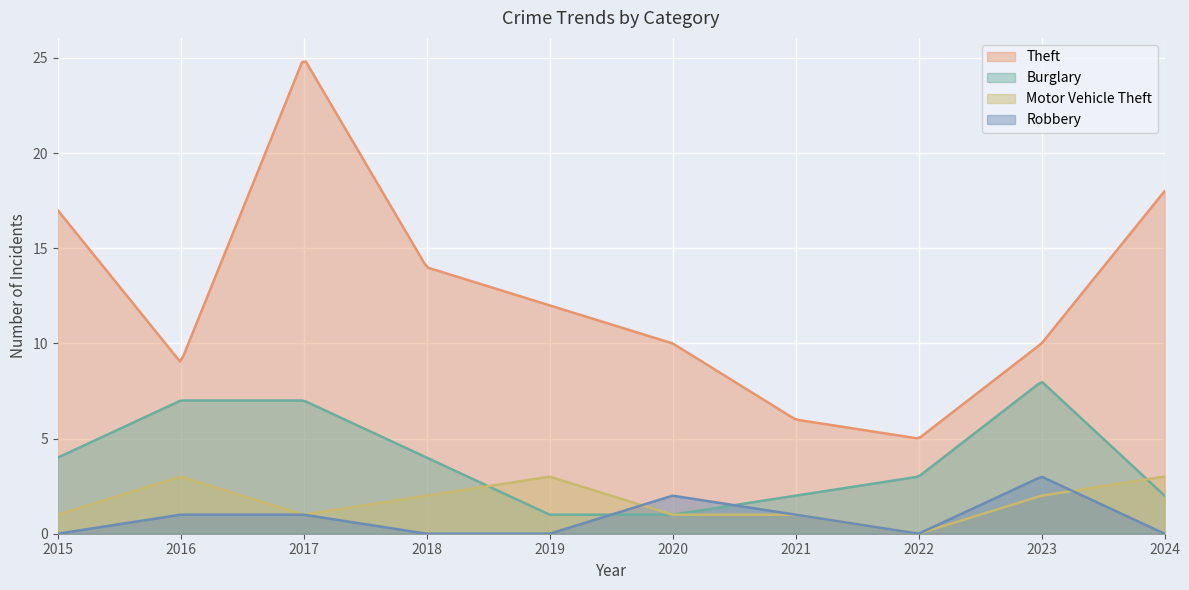

At which category is the sum across all series the highest?

2017